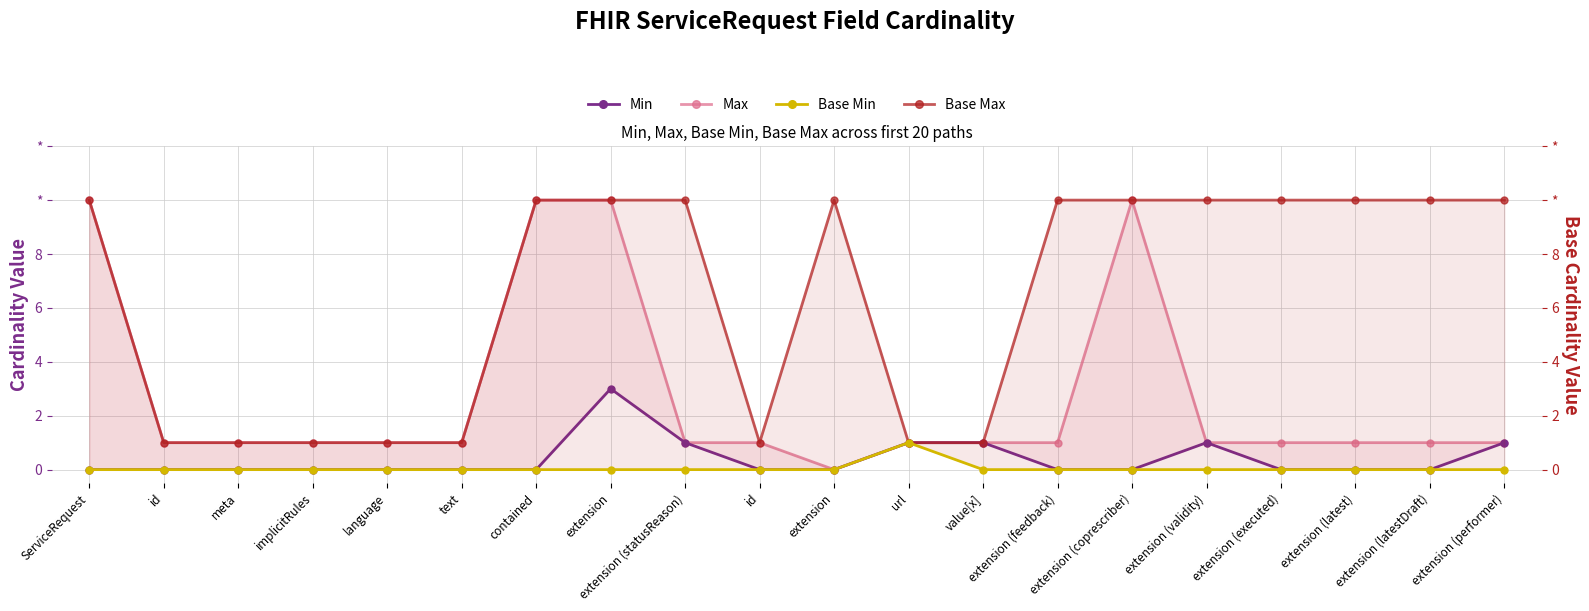

What is the label of the 18th point from the right?

meta